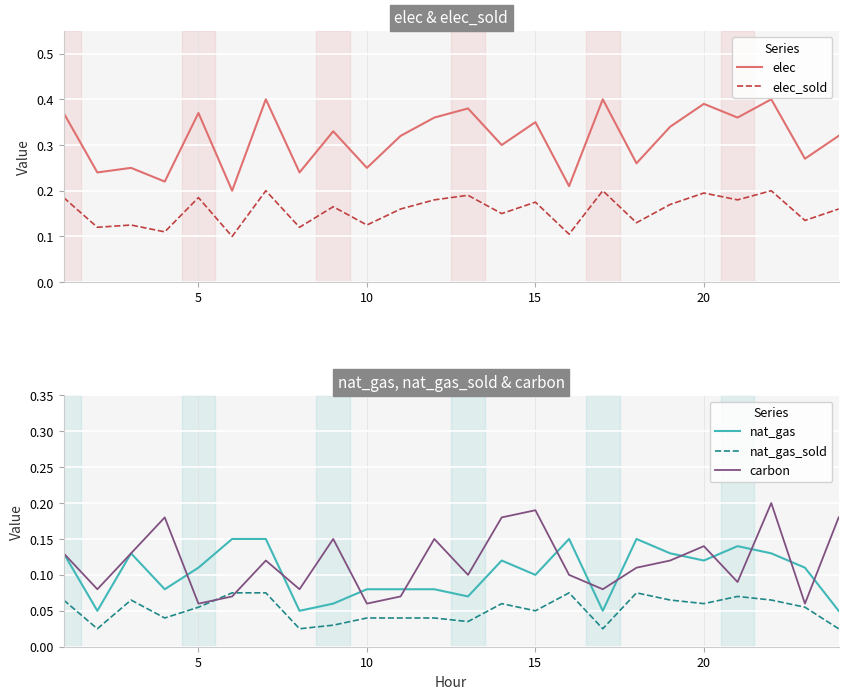

What is the difference between the second highest and minimum values in the elec_sold series?

0.1